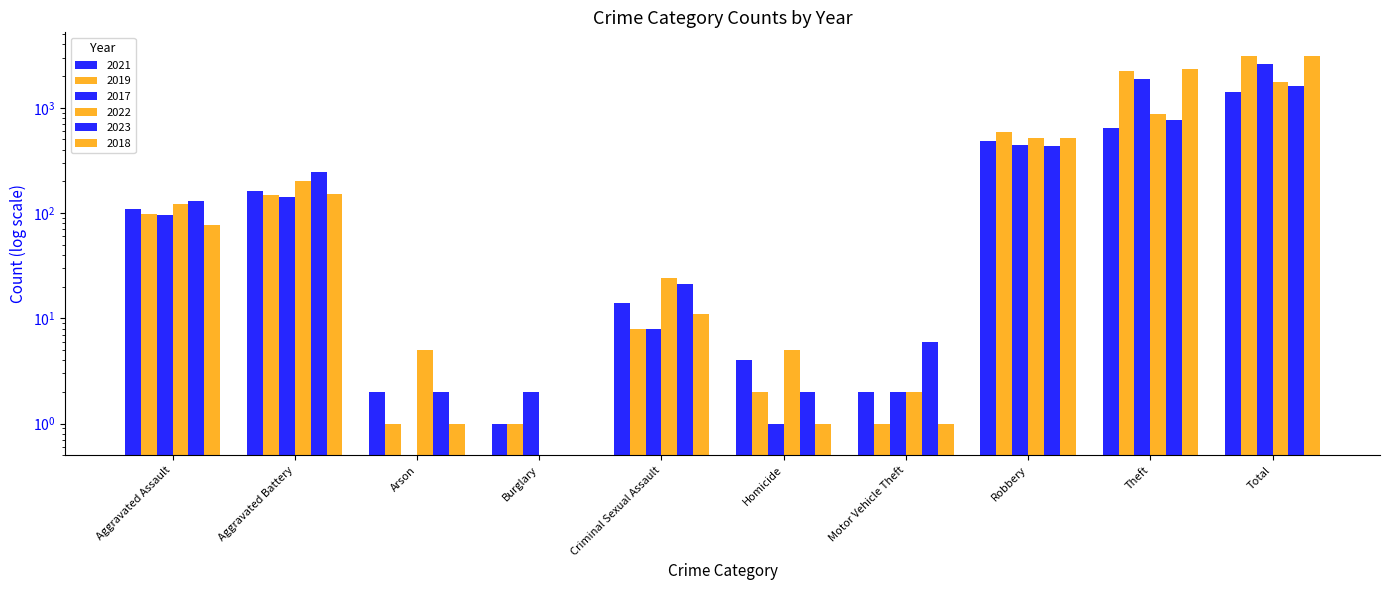

Count the number of categories in the chart.

10